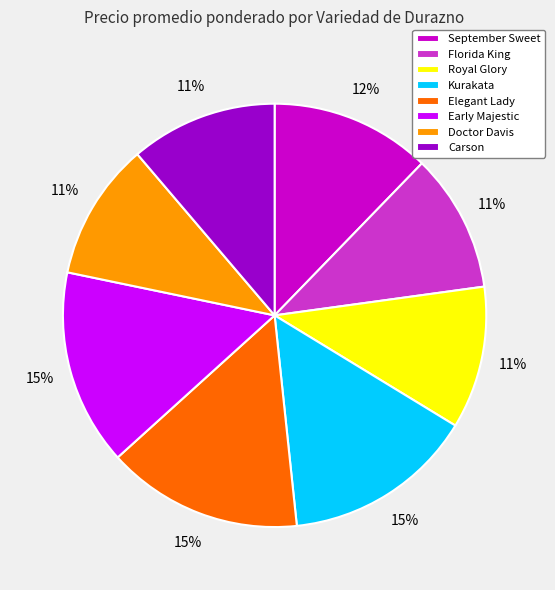

Is there any slice that represents more than half of the pie?

No